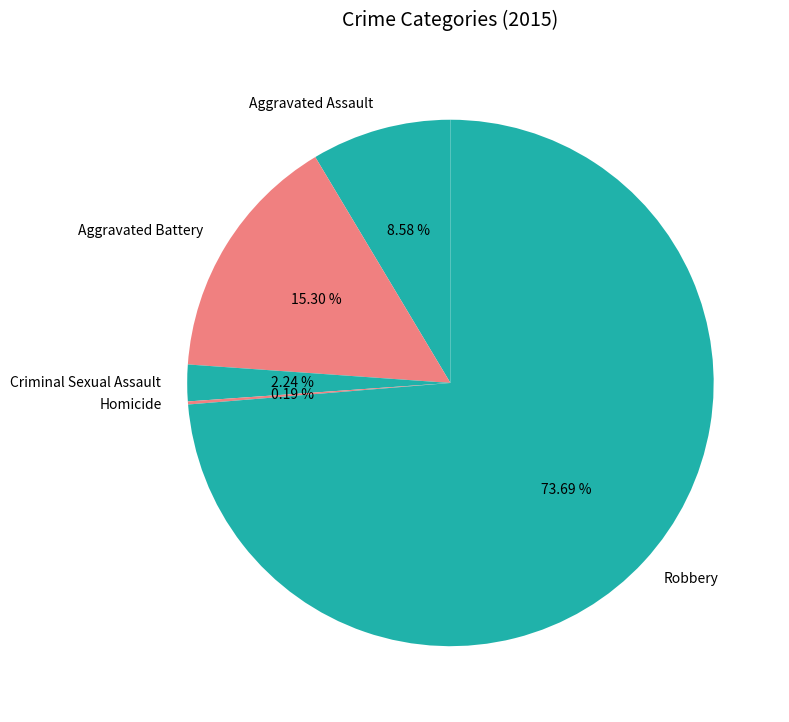

Which category accounts for the majority?

Robbery